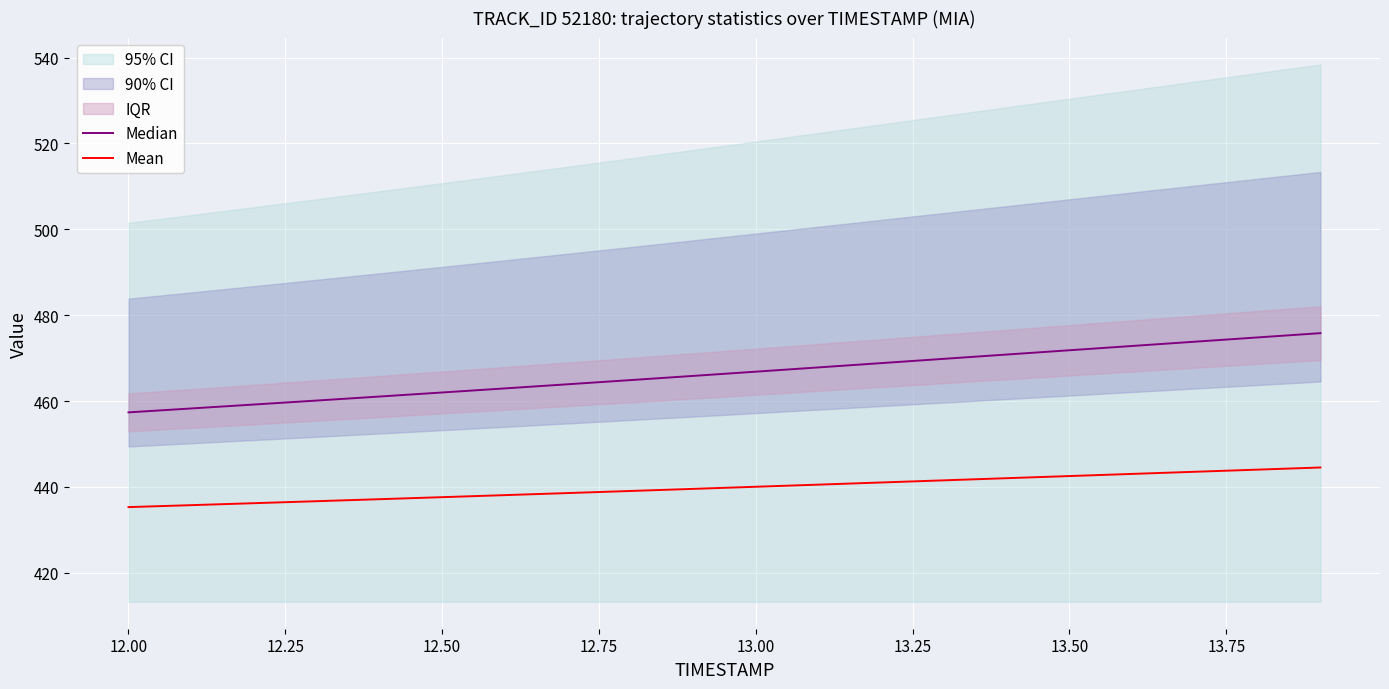

What is the average value of the Mean series?

439.8